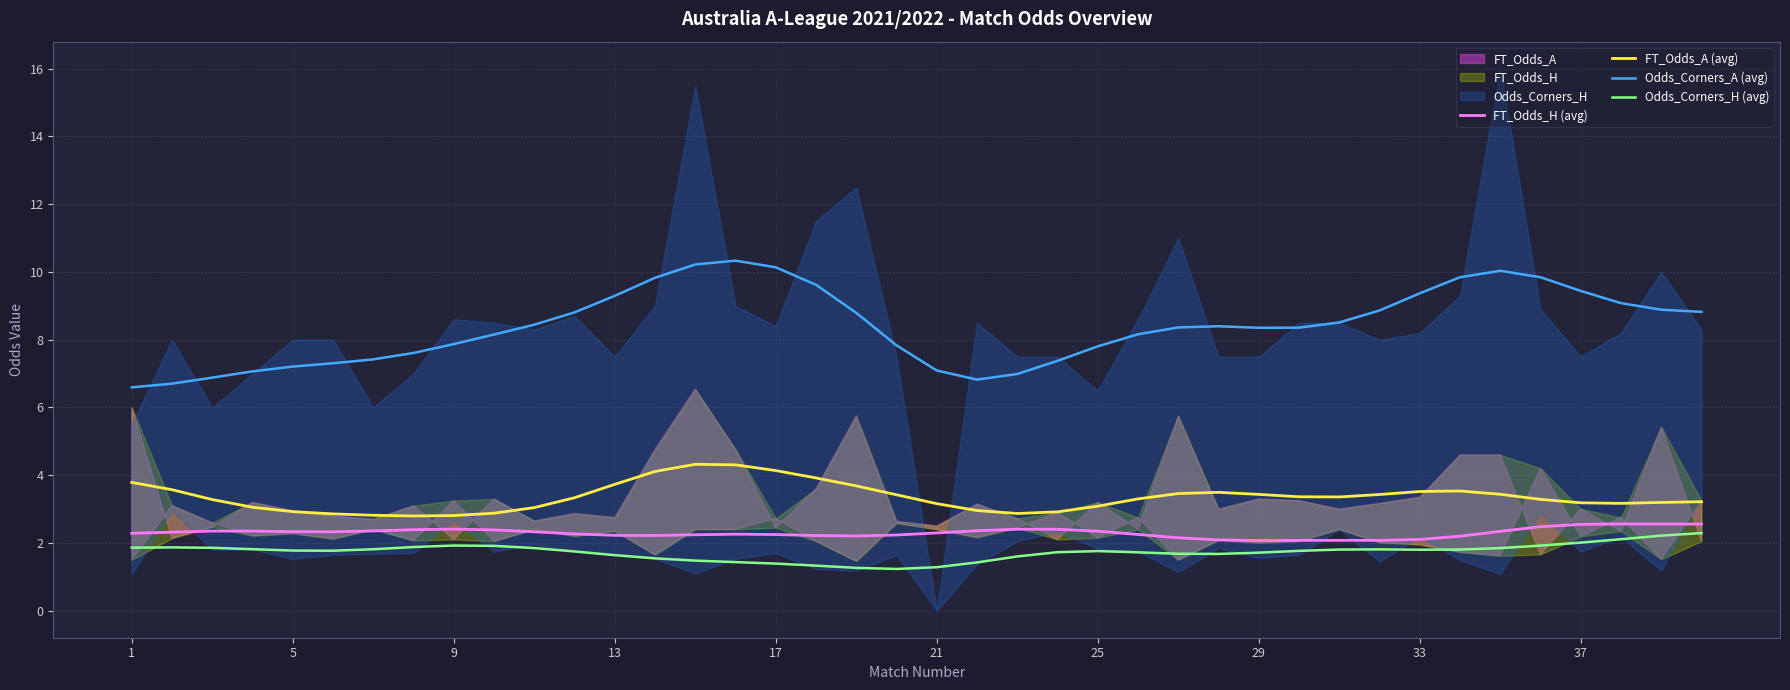

True or false: Odds_Corners_A (avg) and FT_Odds_A (avg) cross at least once.

False